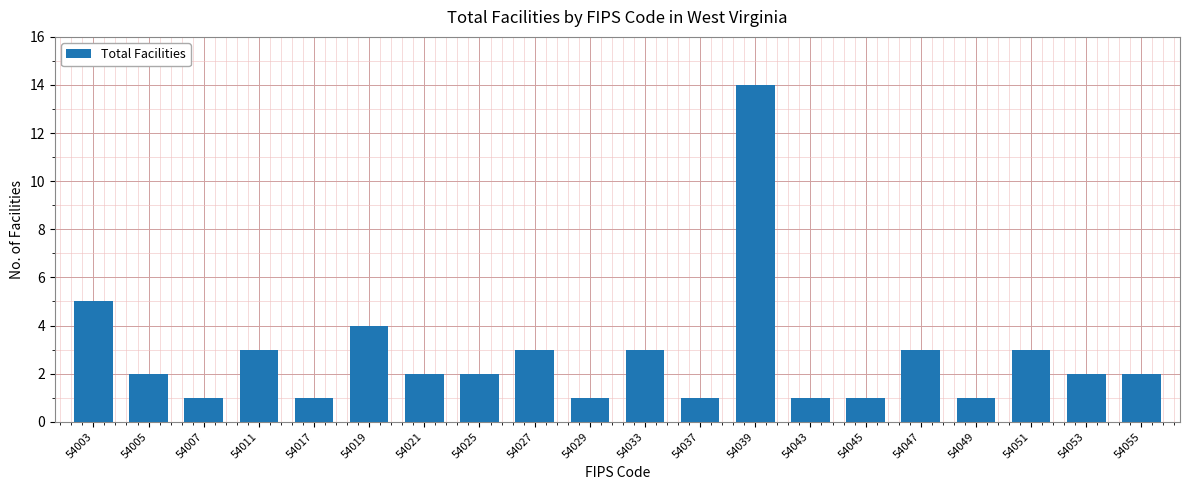

What is the average value?

3